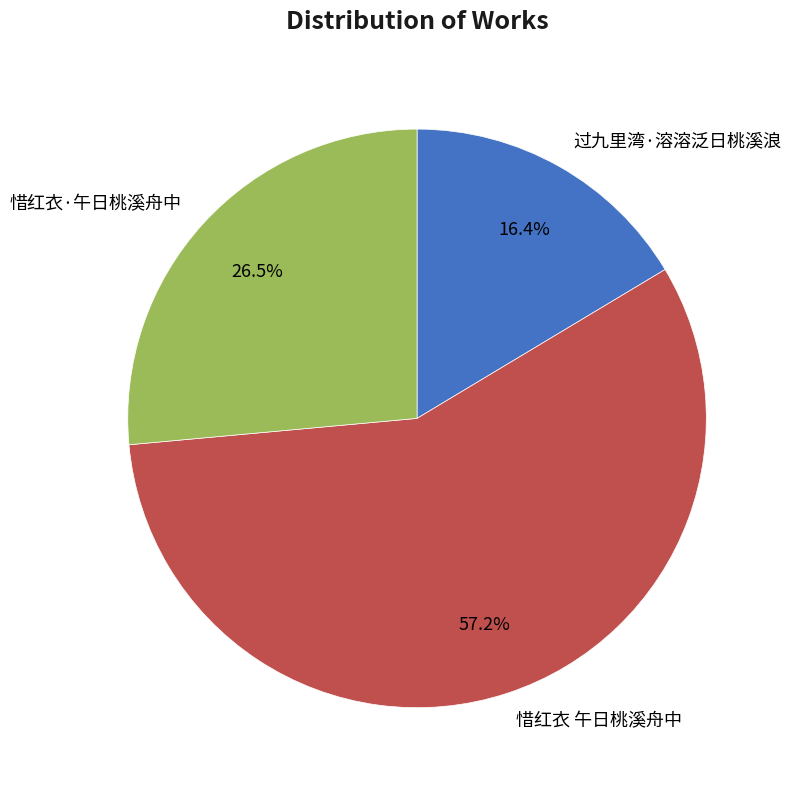

To the nearest percent, what is the average slice percentage?

33%